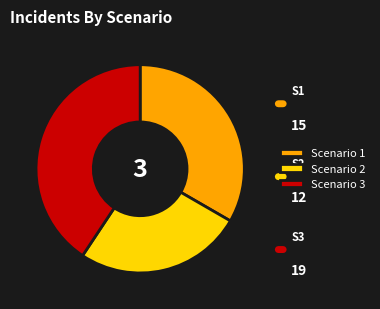

How many slices are in this pie chart?

3